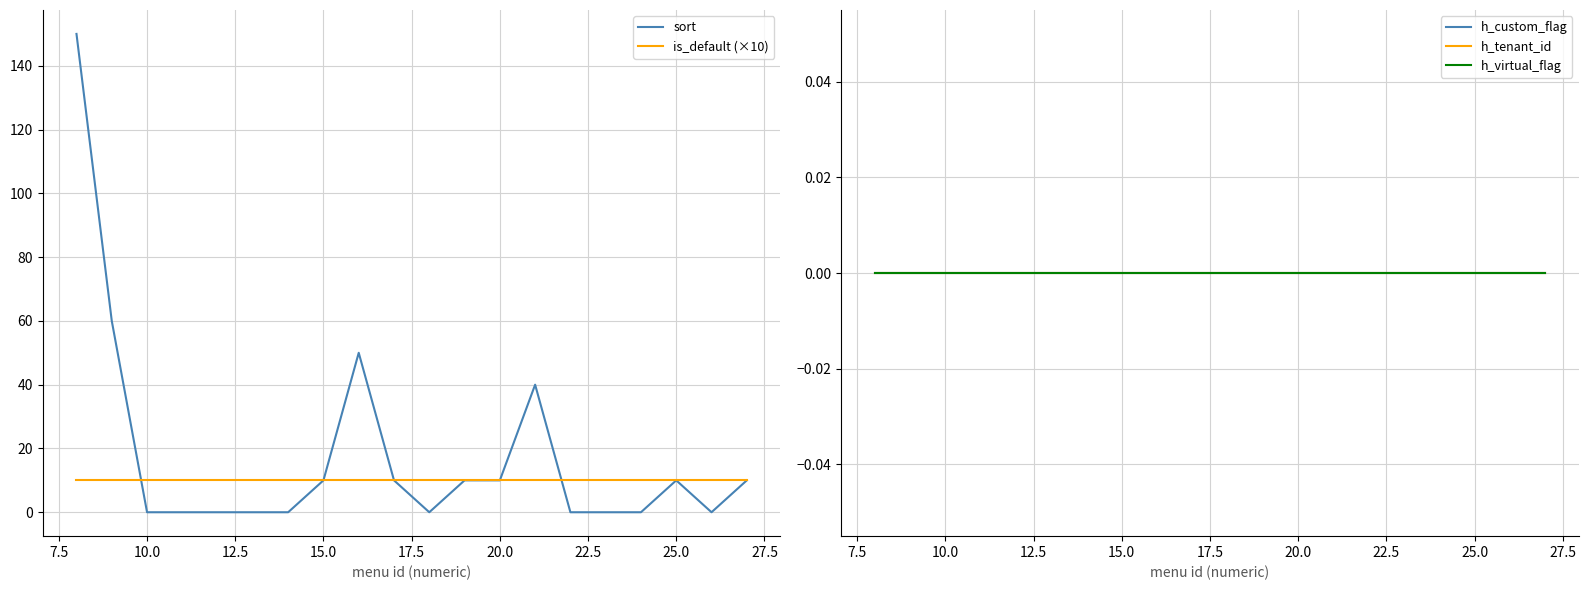

How many data points does each series have?

20